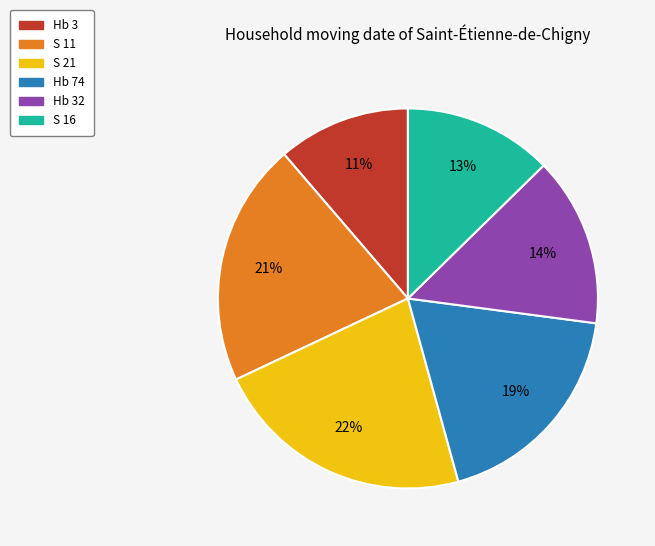

Does any single category account for the majority?

No